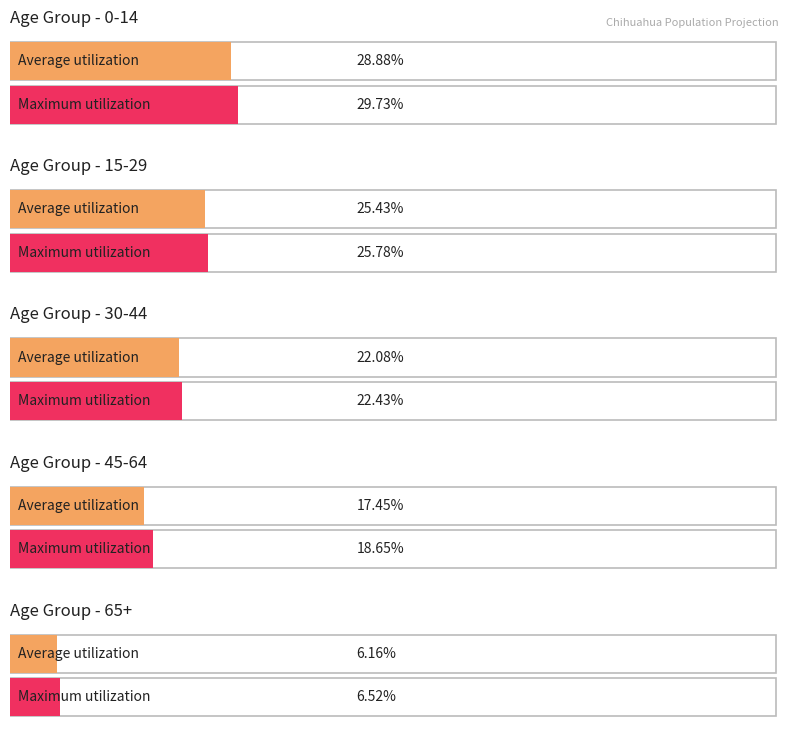

At 2010, list the series in order from largest to smallest.

0-14, 15-29, 30-44, 45-64, 65+